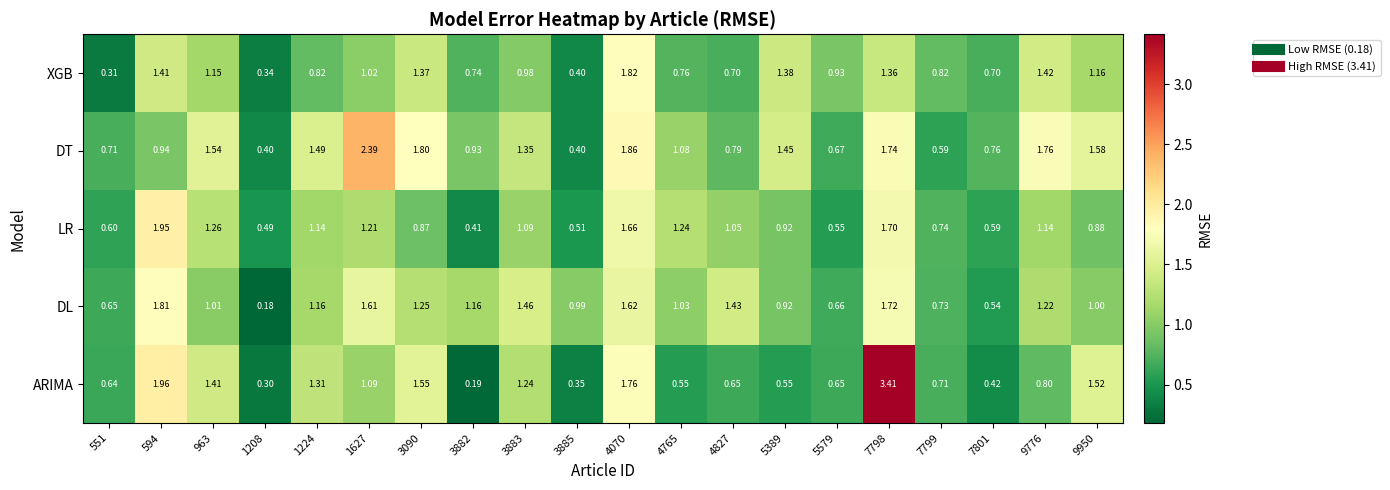

Is the value of XGB at 594 greater than the value of DT at 1627?

No